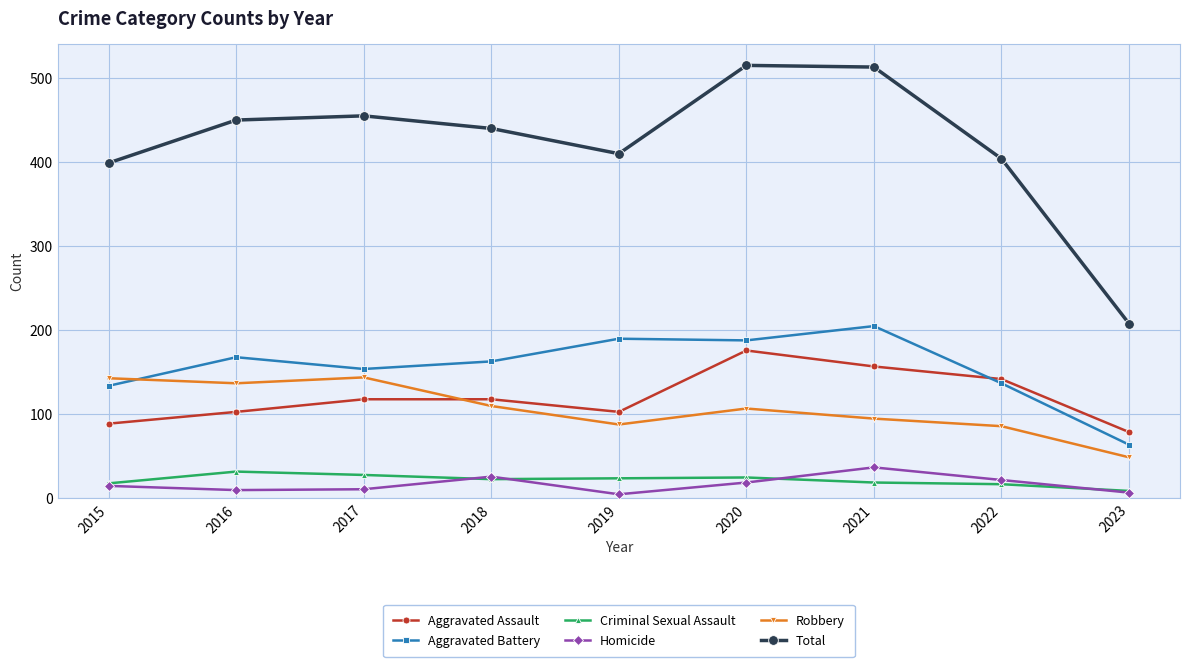

What is the approximate value of Homicide at 2022?

22